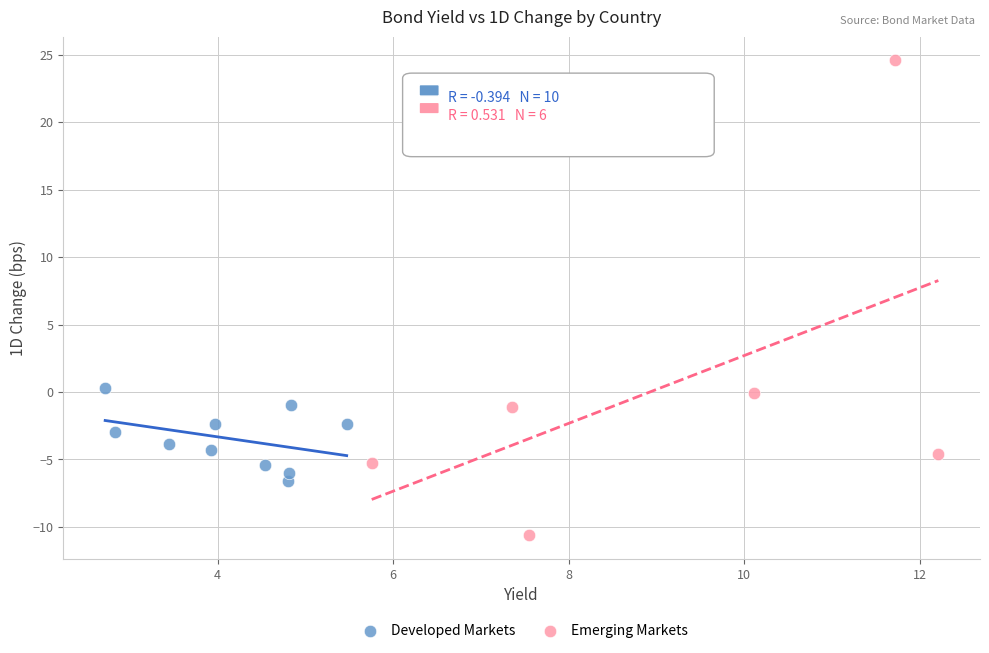

Which series has the largest Y range (max minus min)?

Emerging Markets